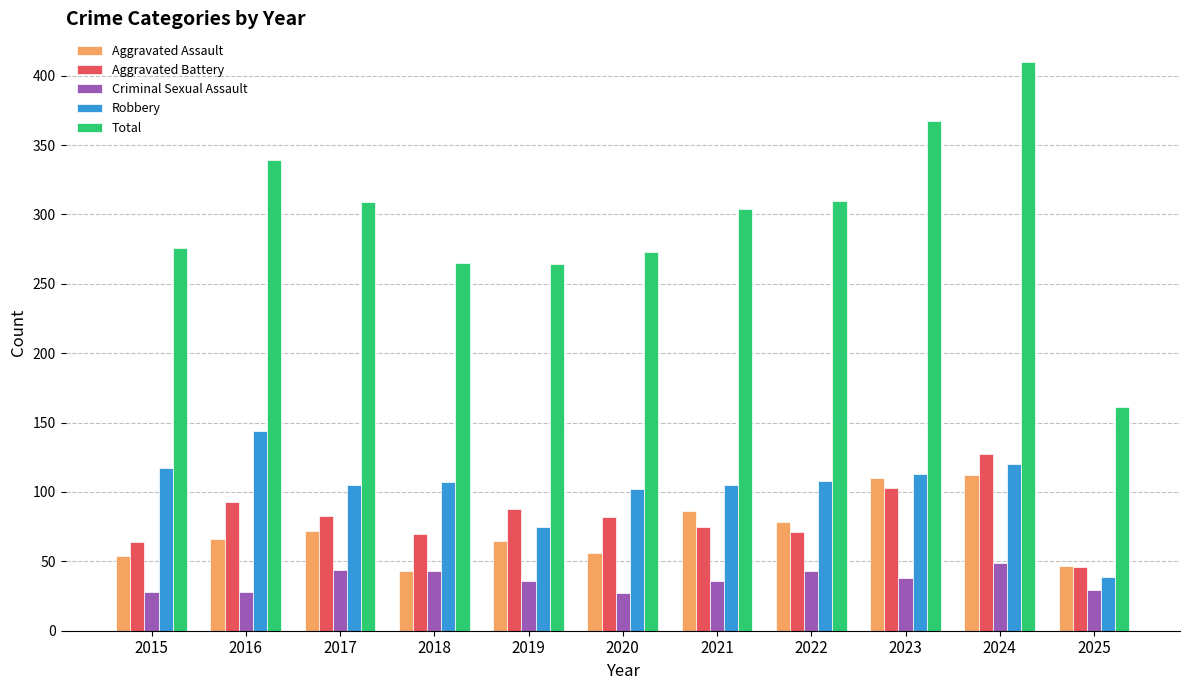

What is the difference between the highest and lowest values at 2019?

228